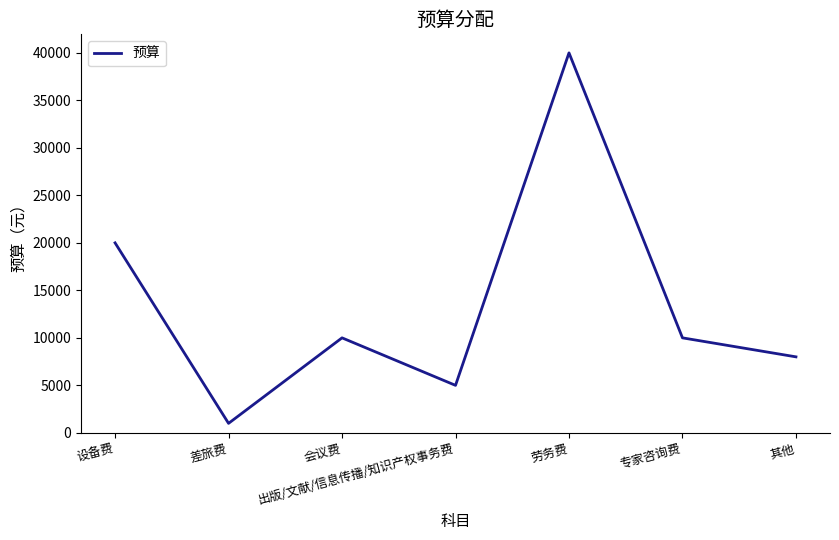

Where is the data nearest to the value 20500?

设备费